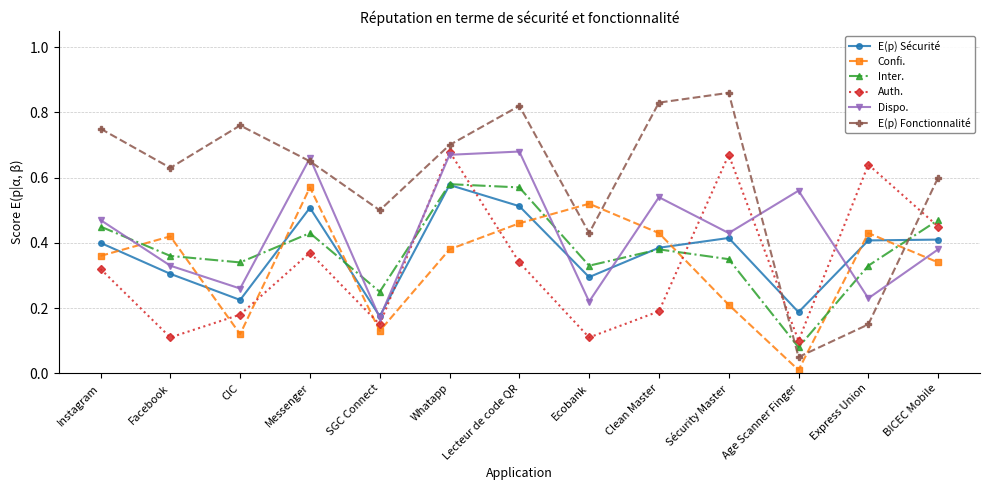

Is the value of E(p) Fonctionnalité at BICEC Mobile greater than the value of E(p) Sécurité at Ecobank?

Yes